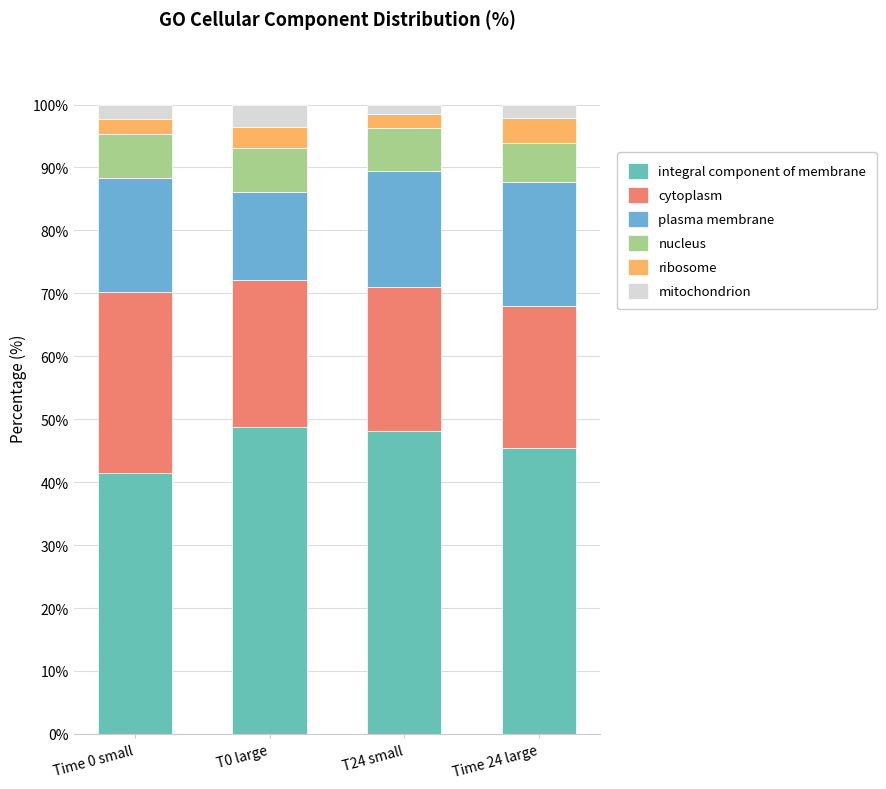

What is the total value across all series at T0 large?

100.0